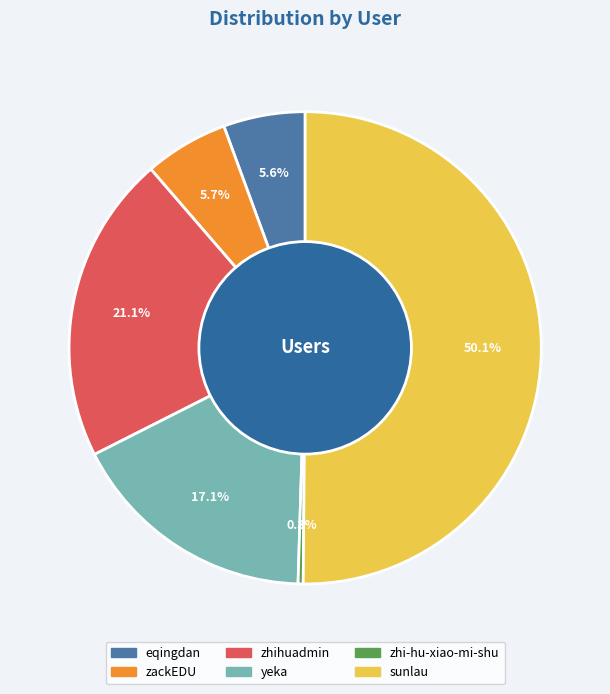

Which category accounts for the majority?

sunlau